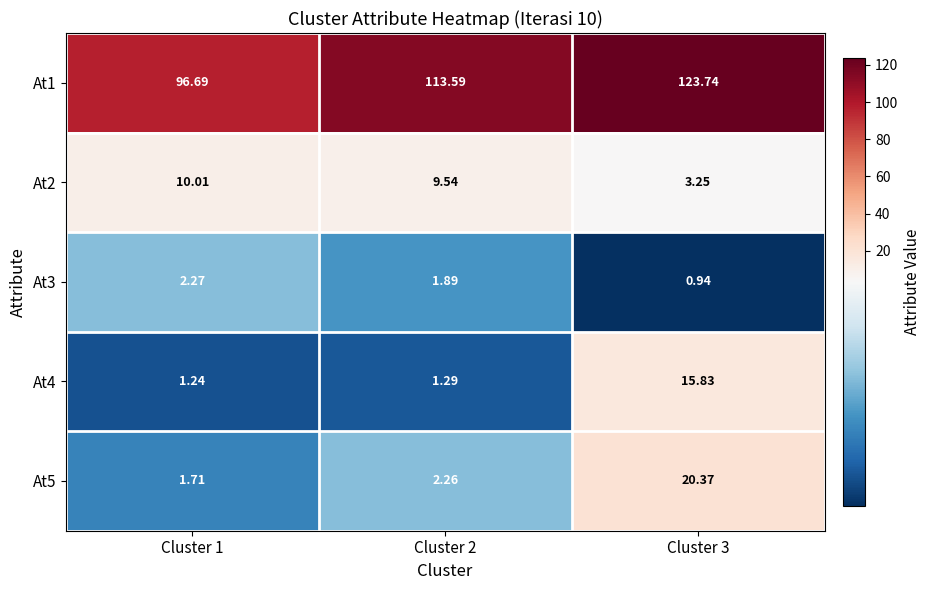

At which category is the sum across all series the highest?

Cluster 3